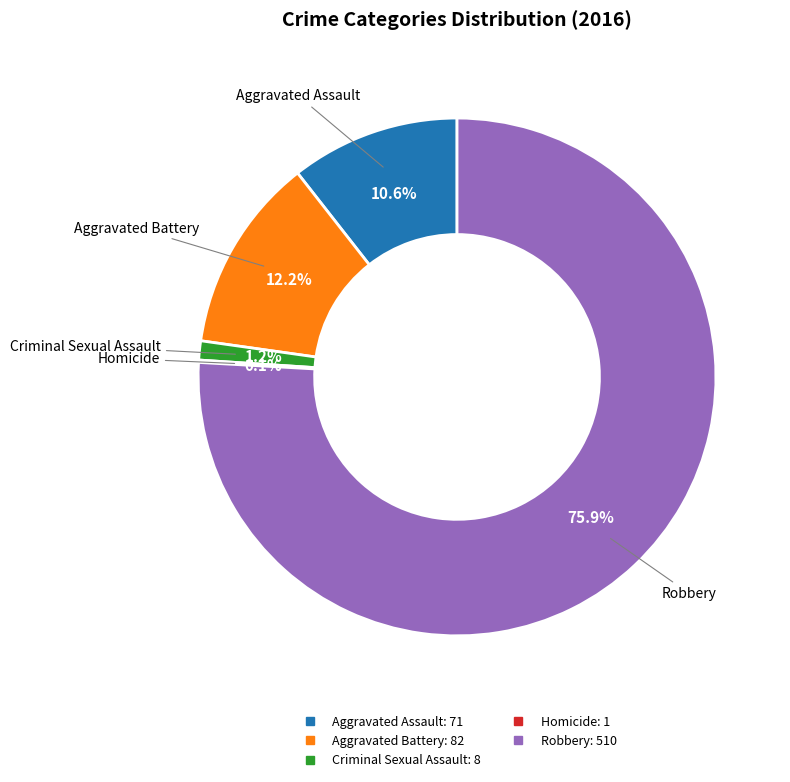

How much of the chart is everything except Aggravated Battery?

87.8%